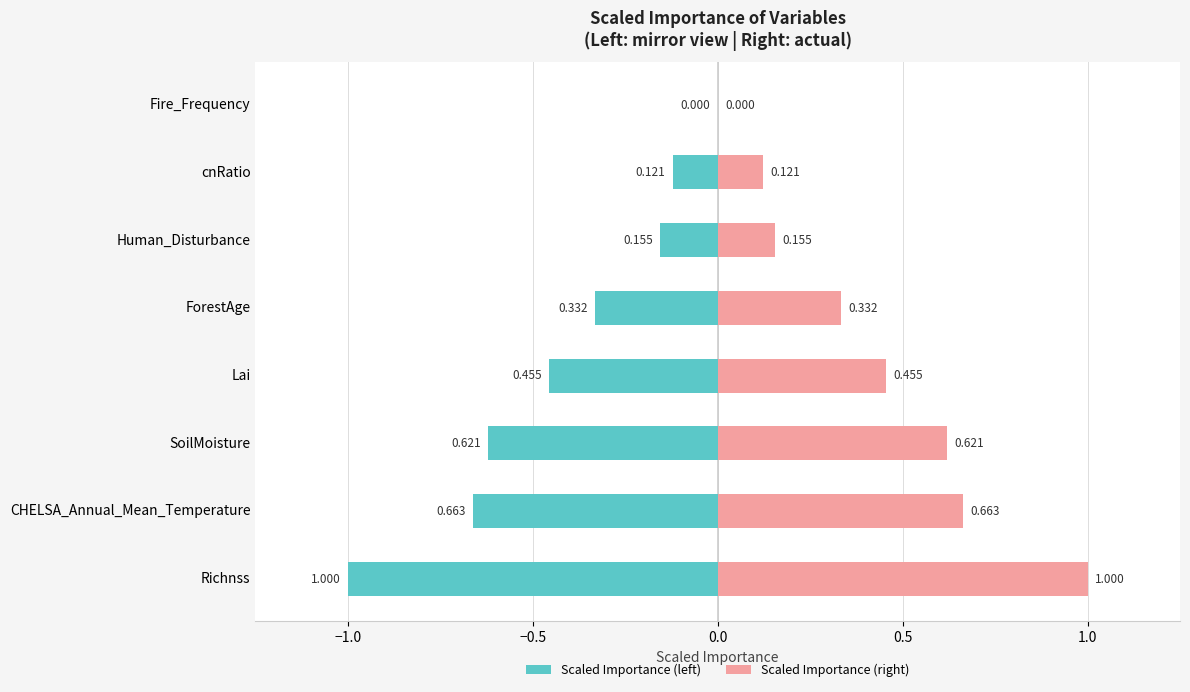

Is the value of scaled_importance (right) at SoilMoisture greater than the value of scaled_importance at ForestAge?

Yes